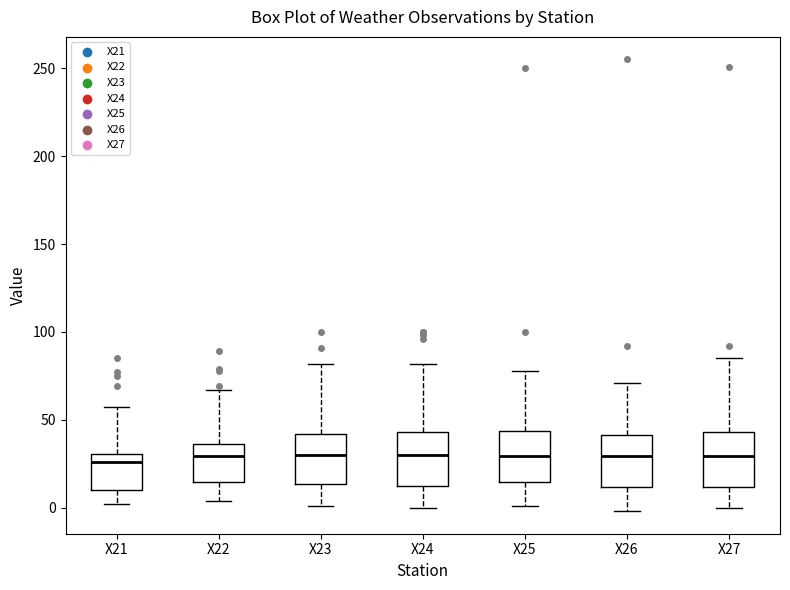

Reading left to right, read every box against the y-axis: the position of its median line, the range the box covers, and the ends of its whiskers. The values are not printed on the chart, so give them approximately, as read against the axis.

X21: median 25, box 10 to 30, whiskers 0 to 55
X22: median 30, box 15 to 35, whiskers 5 to 65
X23: median 30, box 15 to 40, whiskers 0 to 80
X24: median 30, box 10 to 45, whiskers 0 to 80
X25: median 30, box 15 to 45, whiskers 0 to 80
X26: median 30, box 10 to 40, whiskers 0 to 70
X27: median 30, box 10 to 45, whiskers 0 to 85